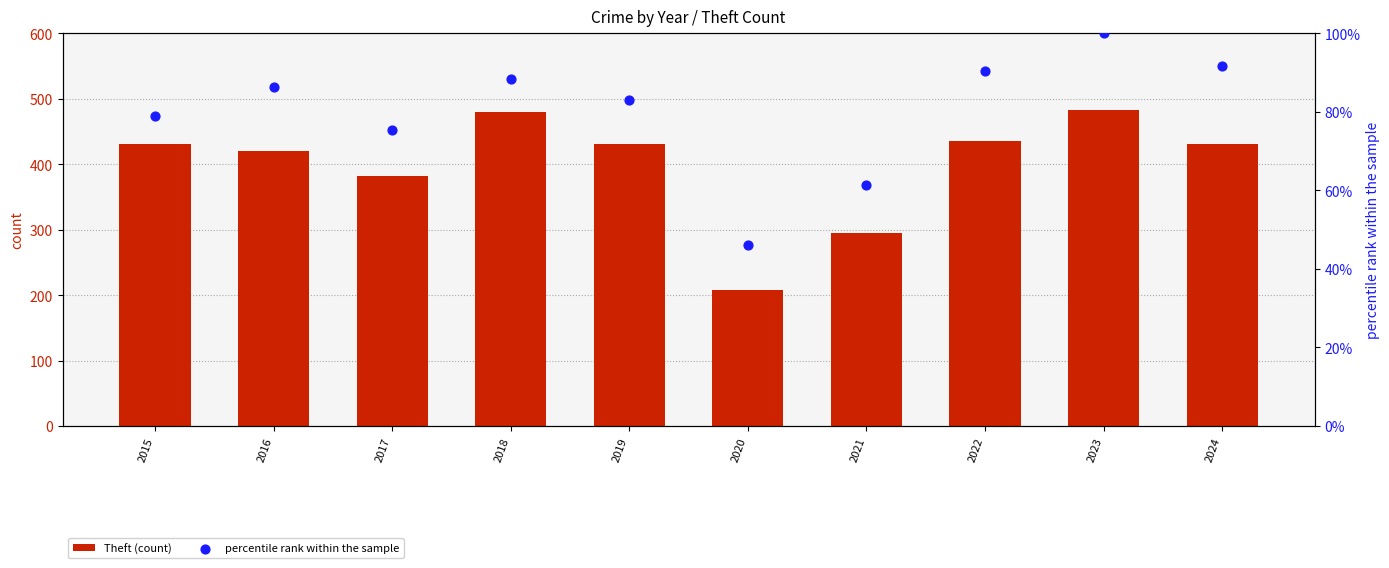

Which series reaches the minimum Y coordinate?

percentile rank within the sample